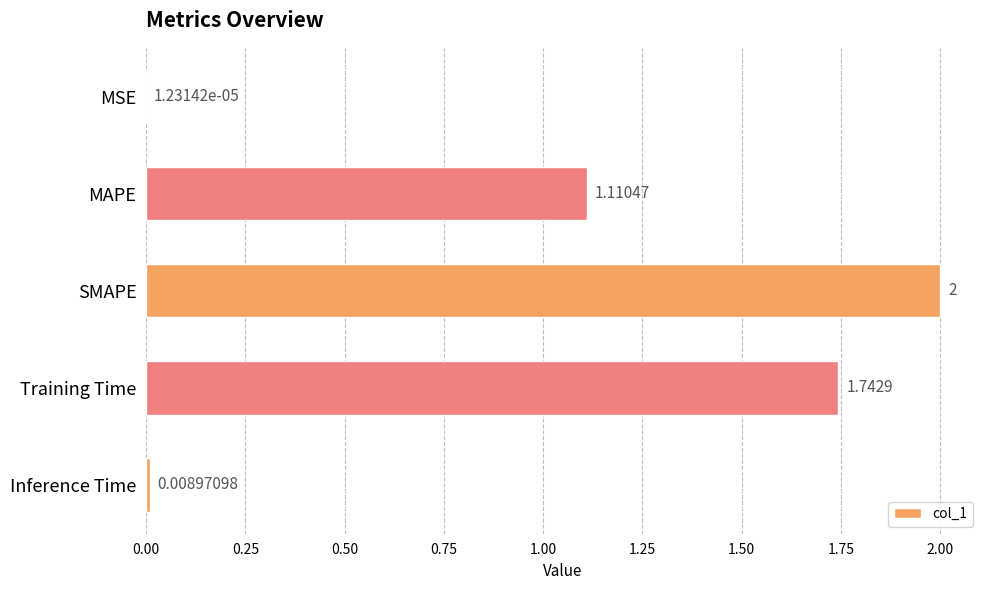

Between Training Time and Inference Time, which is larger?

Training Time